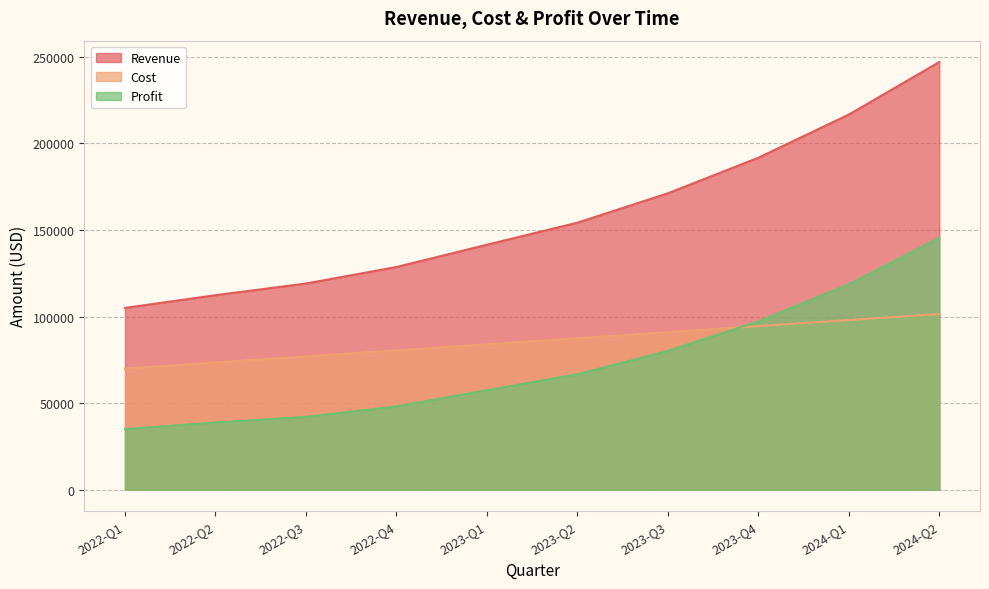

The value of Cost at 2023-Q3 is 58281. True or false?

False